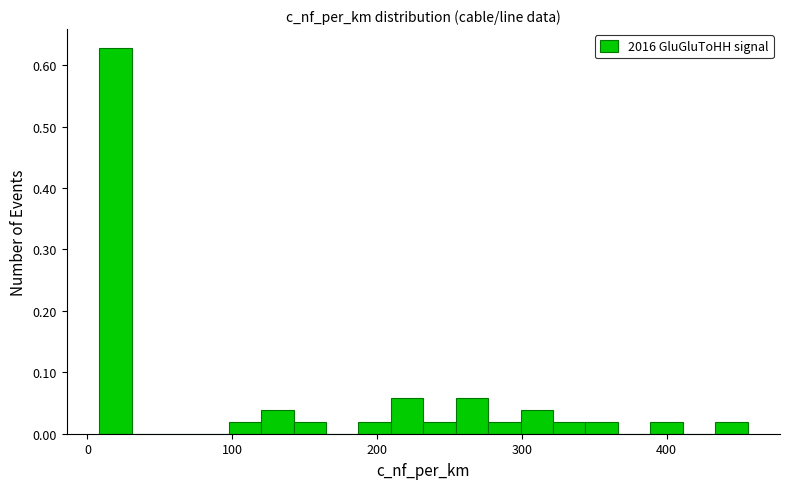

Around what value on the x-axis is the tallest bar? Give the approximate position of its centre, as read against the axis.

20